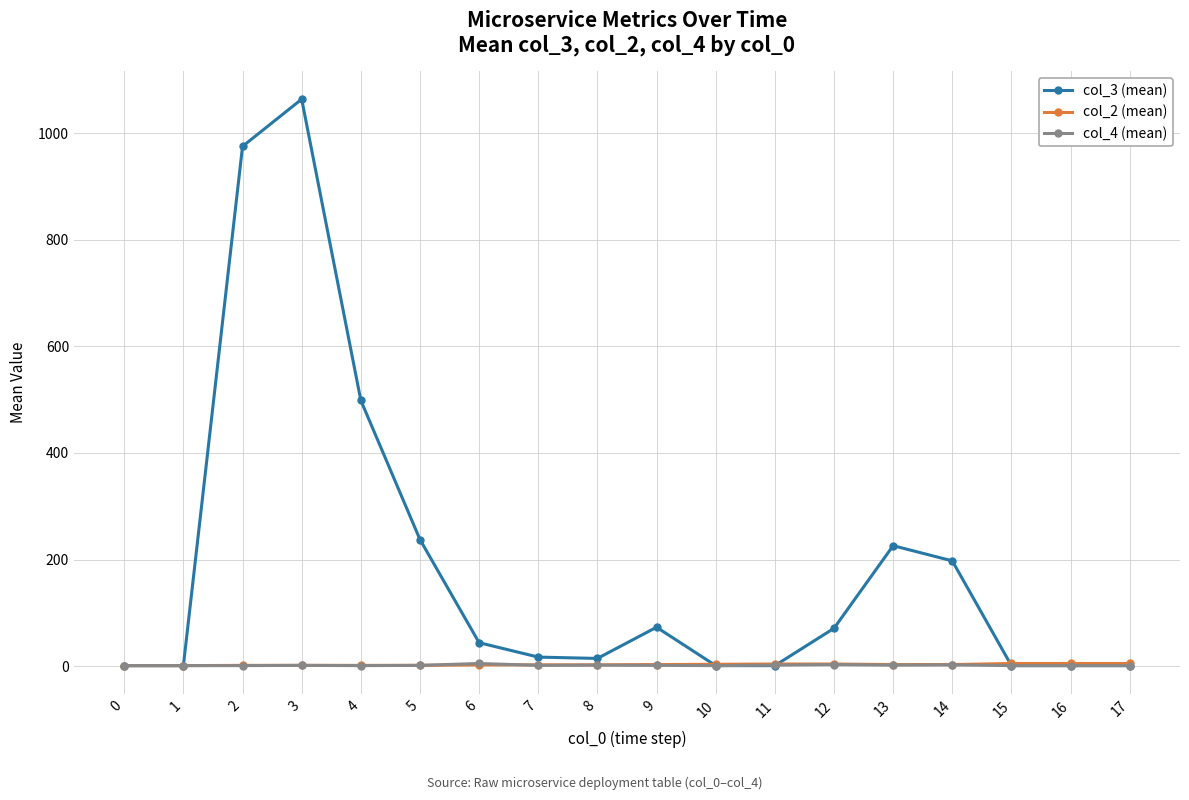

Which series has the widest spread of values?

col_3 (mean)